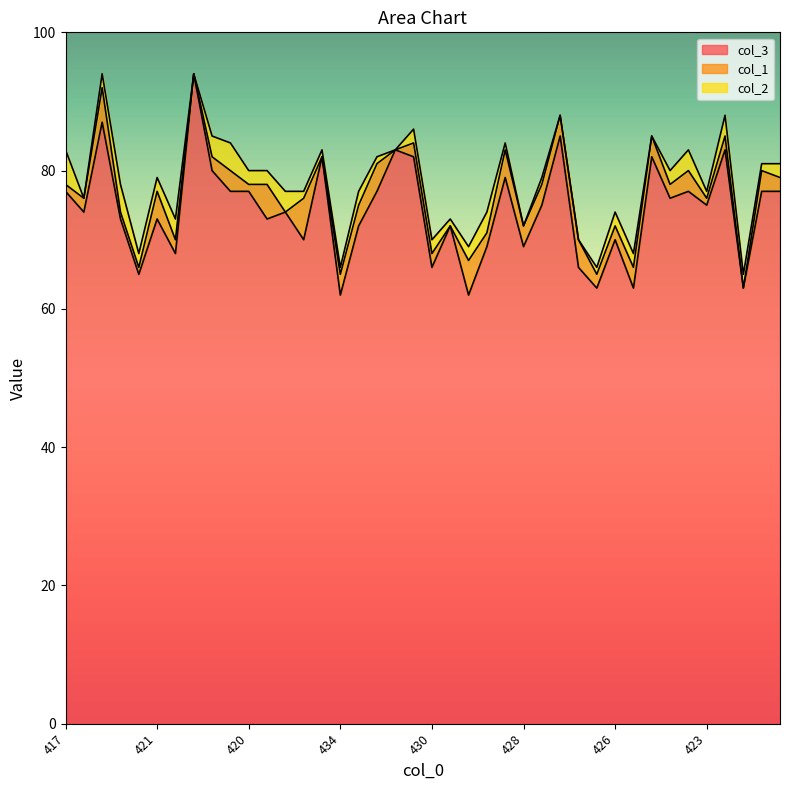

Reading left to right, transcribe all the data shown in this chart.

col_3: 77	74	87	73	65	73	68	94	80	77	77	73	74	70	82	62	72	77	83	82	66	72	62	69	79	69	75	85	66	63	70	63	82	76	77	75	83	63	77	77
col_1: 1	2	5	1	1	4	2	0	2	3	1	5	0	6	0	3	3	4	0	2	2	0	5	2	4	3	3	3	4	2	2	3	3	2	3	1	2	0	3	2
col_2: 5	0	2	4	2	2	3	0	3	4	2	2	3	1	1	1	2	1	0	2	2	1	2	3	1	0	1	0	0	1	2	2	0	2	3	1	3	2	1	2